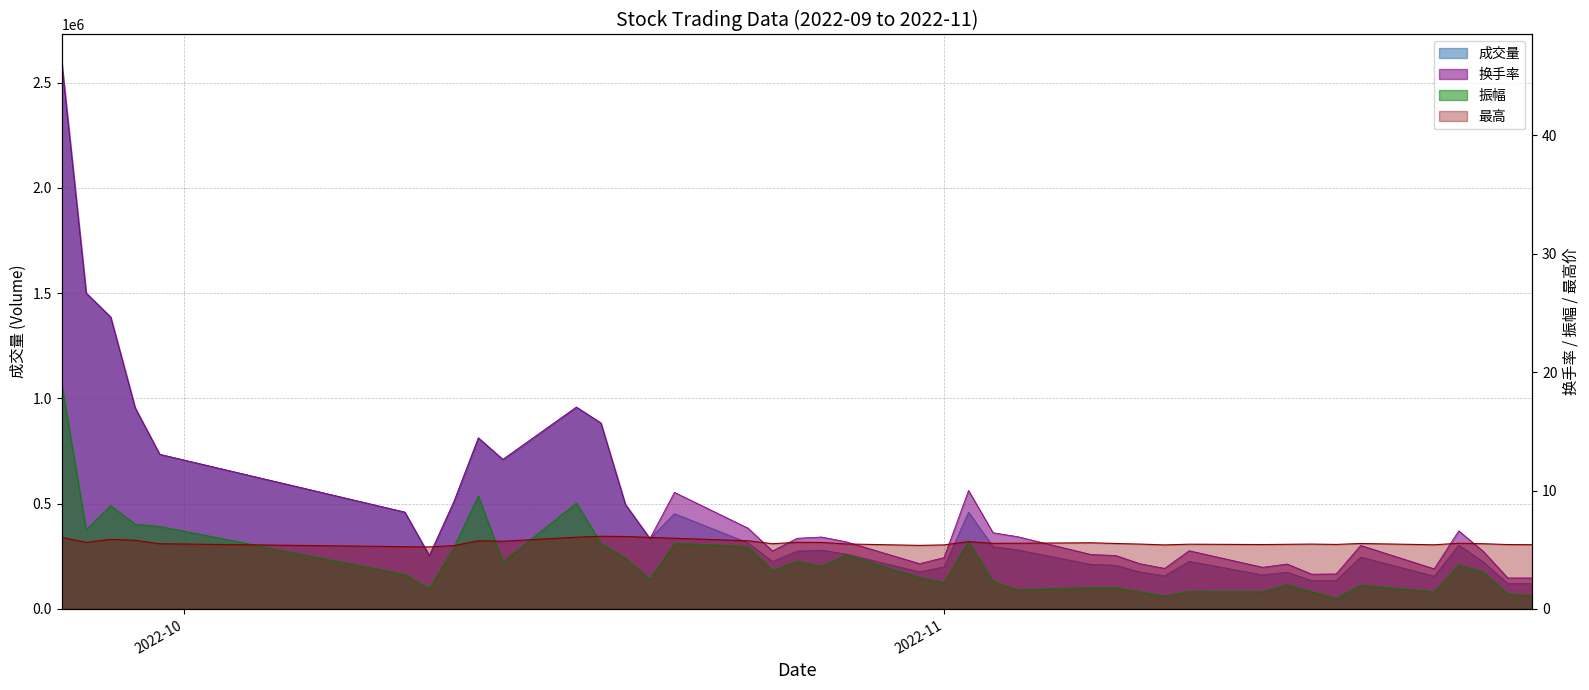

What is the total value across all series at 2022-10-28?

261220.8